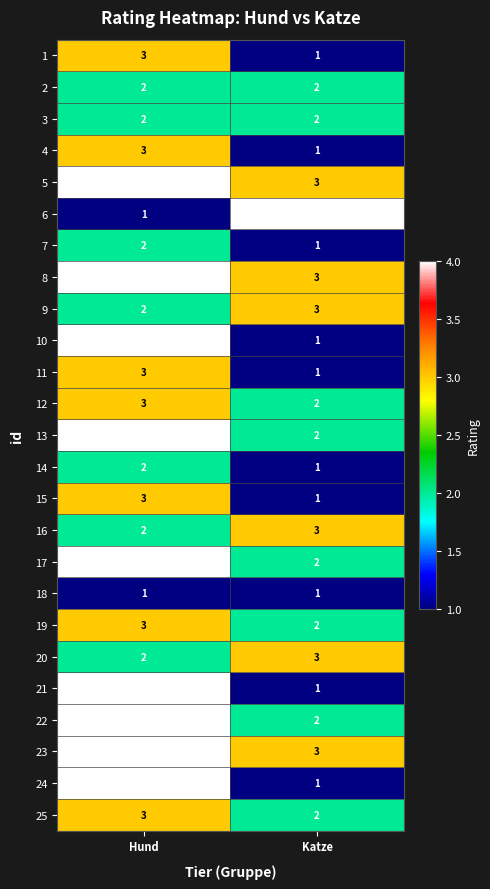

The 2 series shows 2 at Katze. True or false?

True